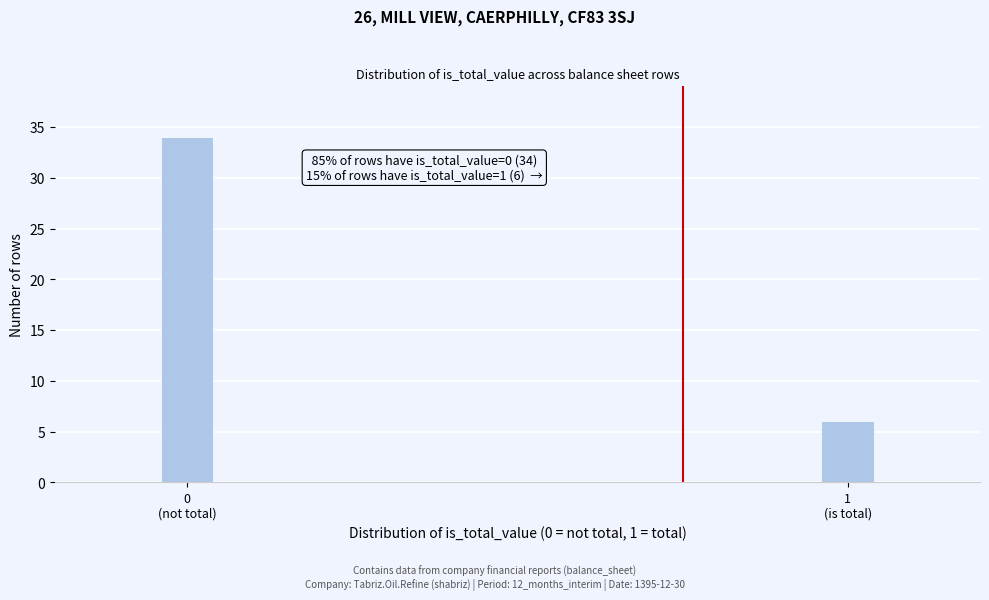

Reading left to right, extract all data points from this chart.

34	6